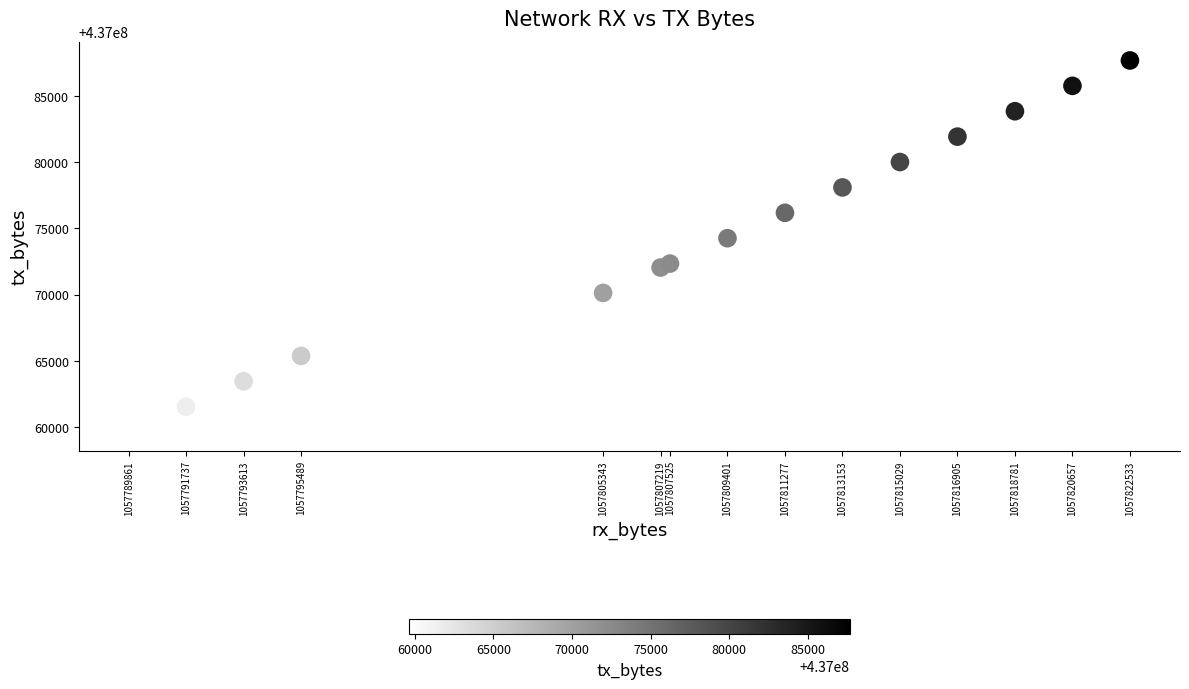

What Y value in the scatter plot is closest to 437073647?

437074257